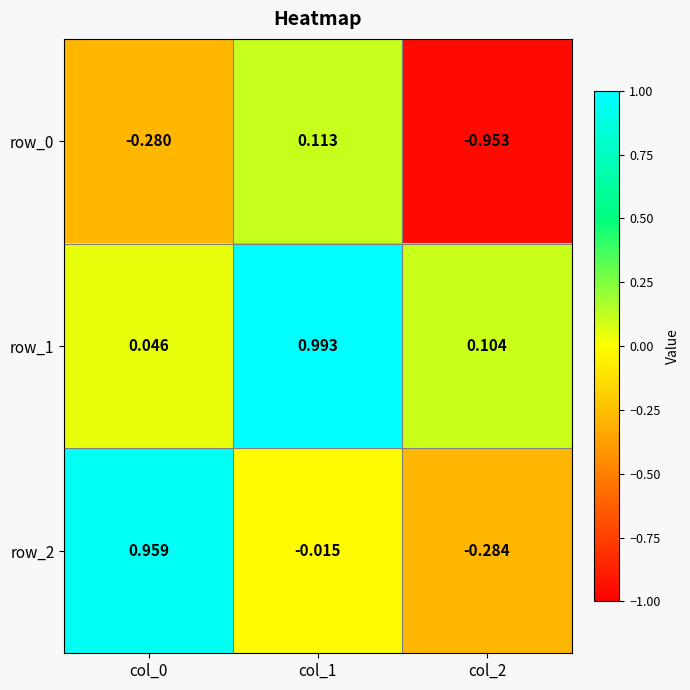

Which series changed the most between col_0 and col_2?

row_2